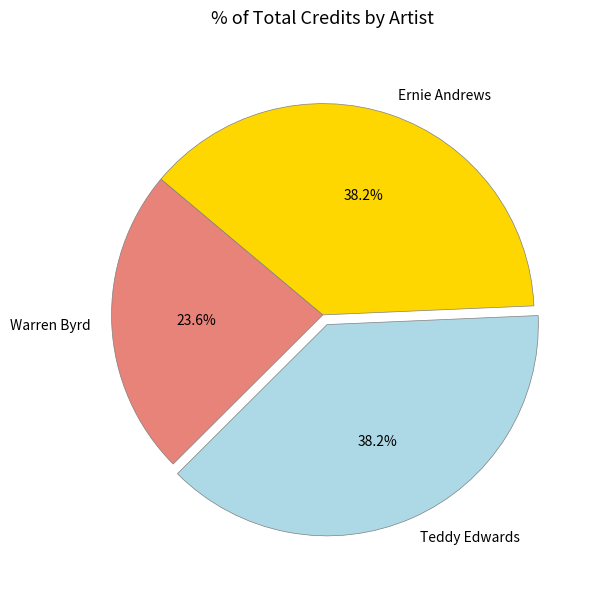

What is the ratio of the value at Ernie Andrews to the value at Teddy Edwards?

1.0